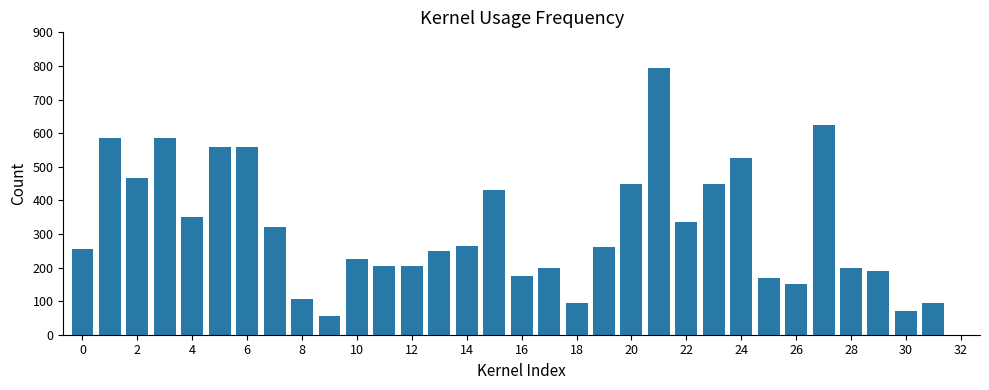

Reading left to right, list all the values displayed in this chart.

255	585	465	585	350	560	560	320	105	55	225	205	205	250	265	430	175	200	95	260	450	795	335	450	525	170	150	625	200	190	70	95	0